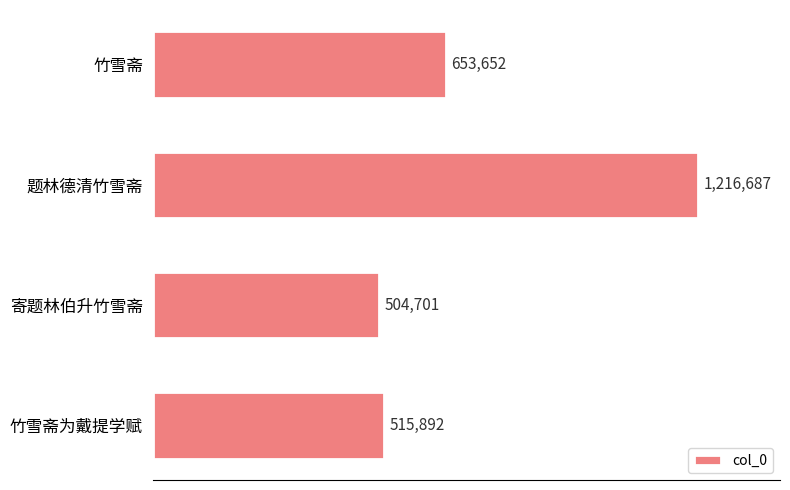

Does the chart contain any negative values?

No